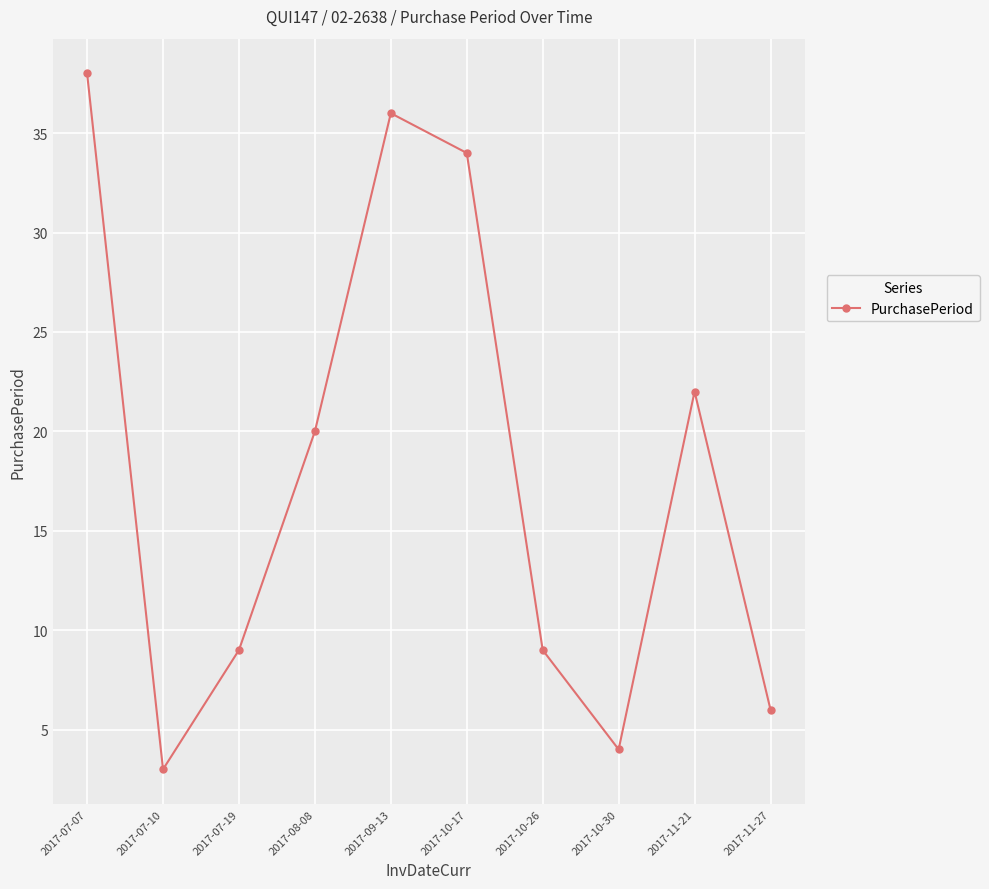

What is the label of the 10th point from the right?

2017-07-07